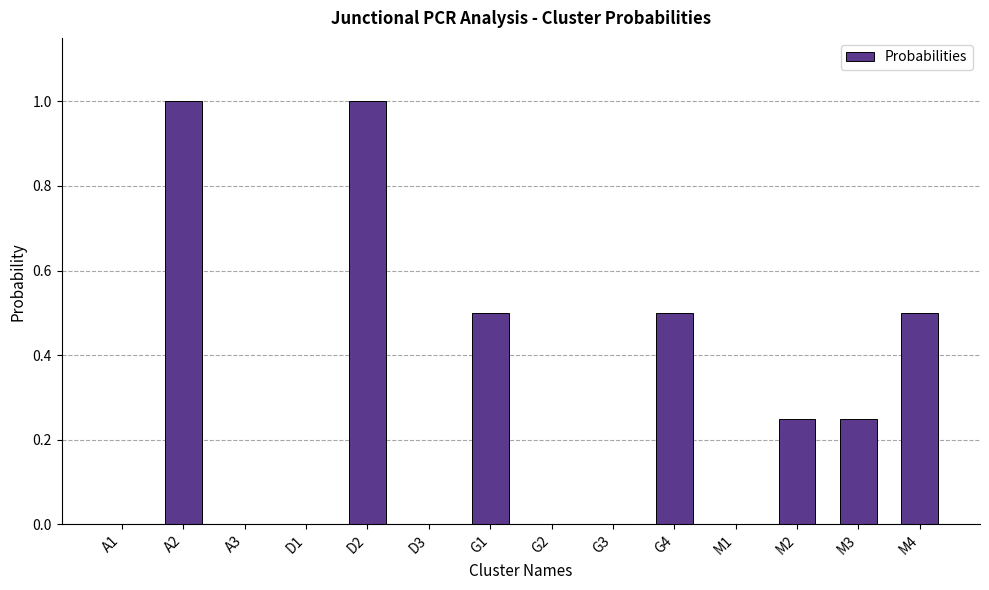

The chart shows a value of 0.5 at G4. True or false?

True